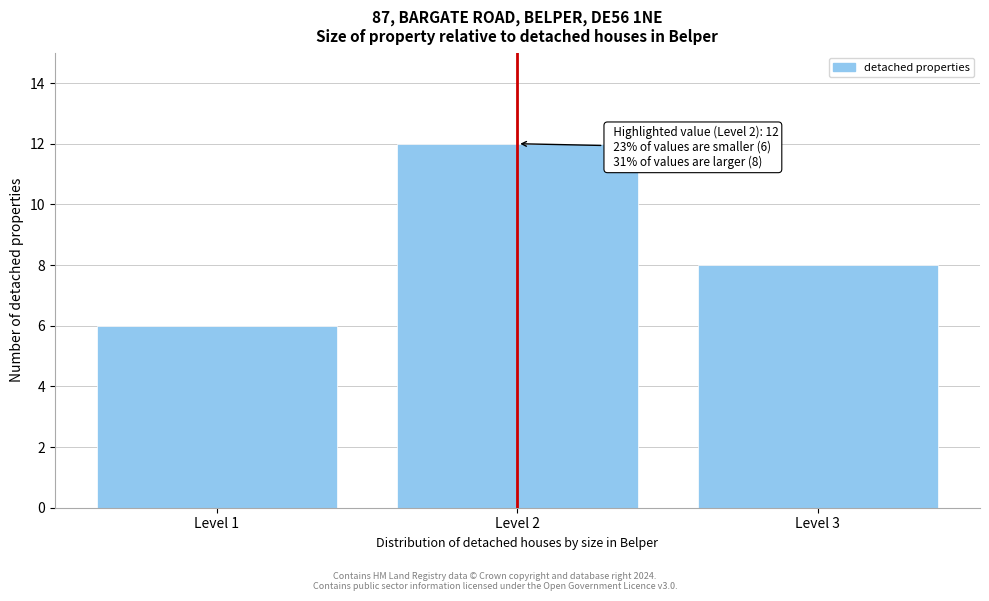

Reading left to right, transcribe all the data shown in this chart.

Level 1=6	Level 2=12	Level 3=8